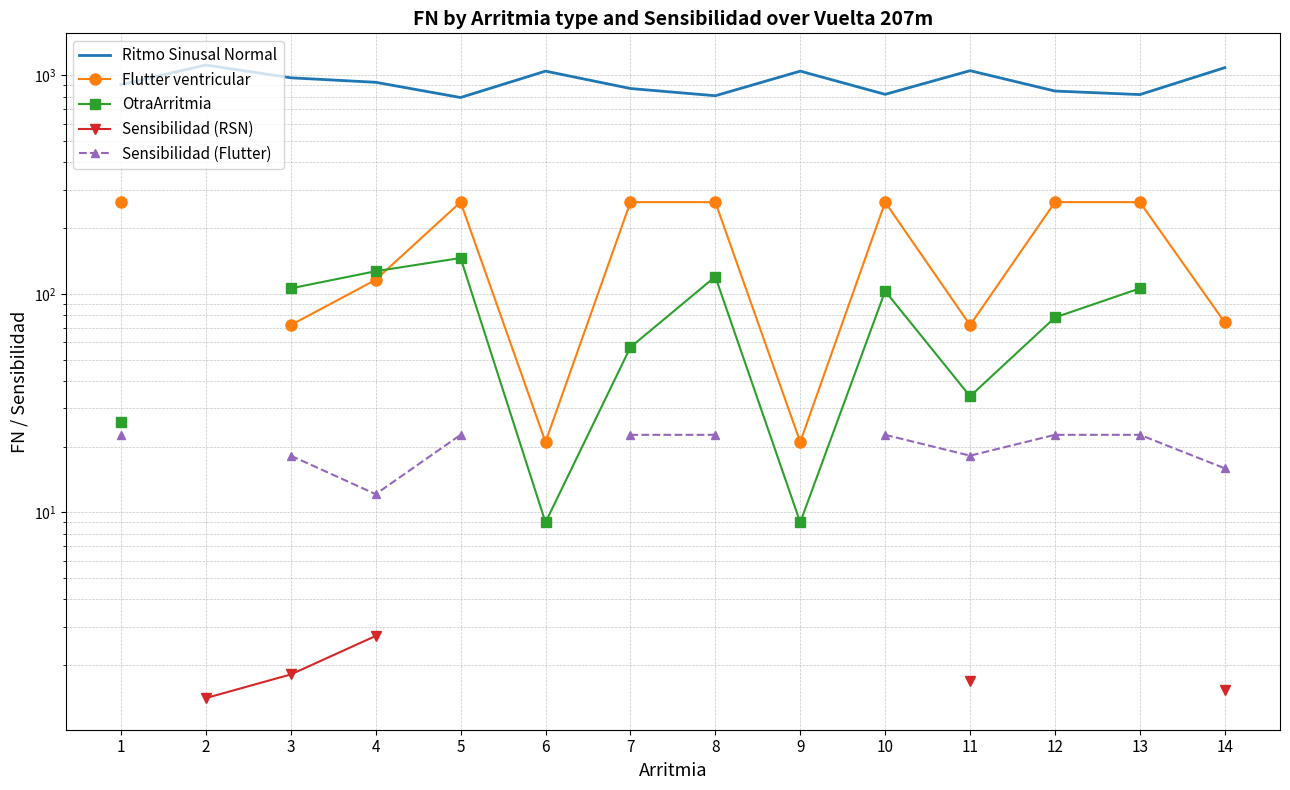

Does the chart have visible grid lines?

Yes